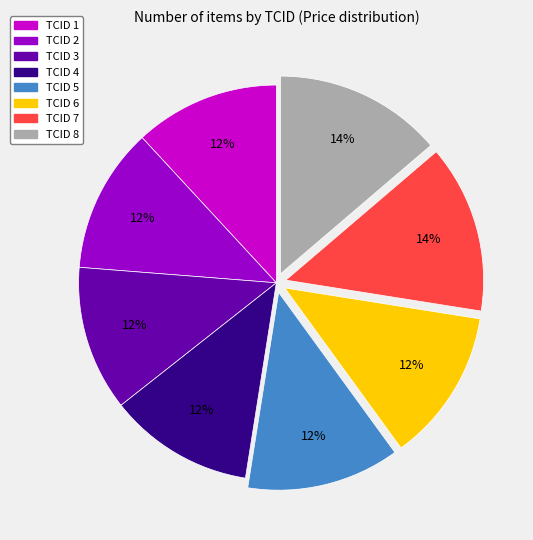

Count the number of slices in the pie.

8